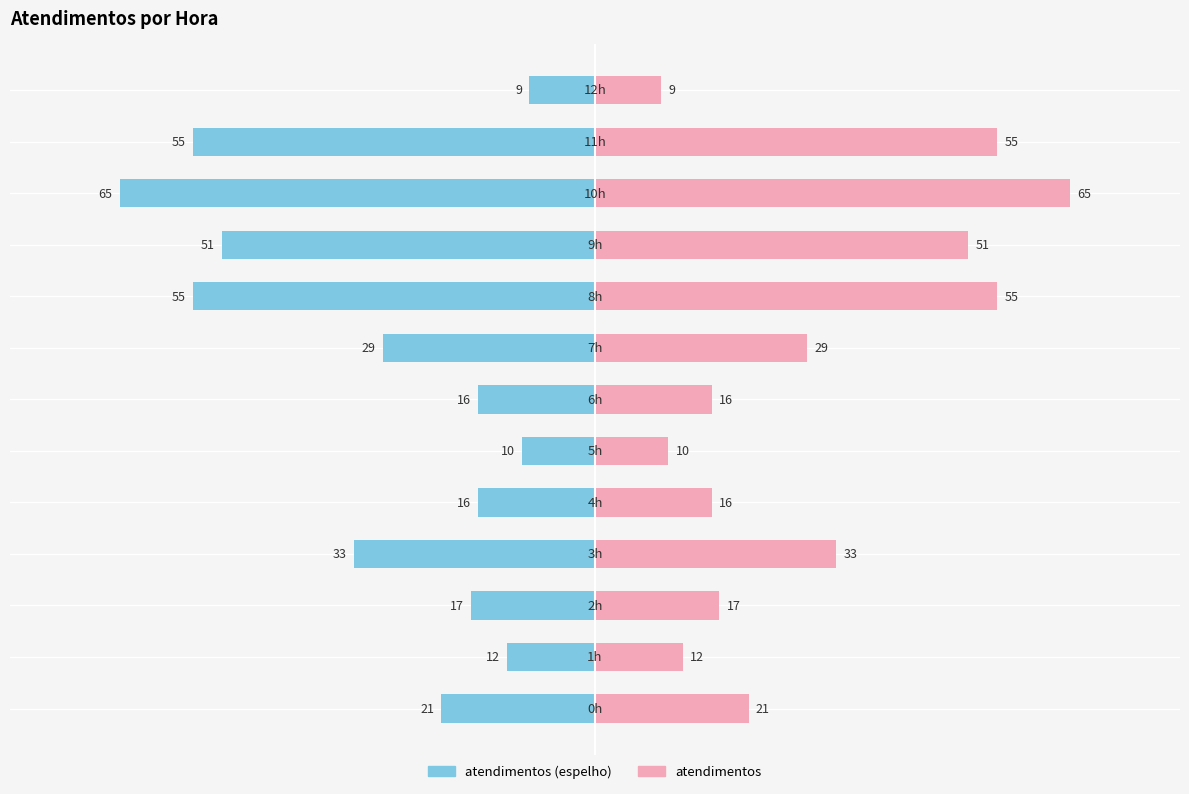

Rank the series by their average value, from highest to lowest.

atendimentos, atendimentos (left mirror)